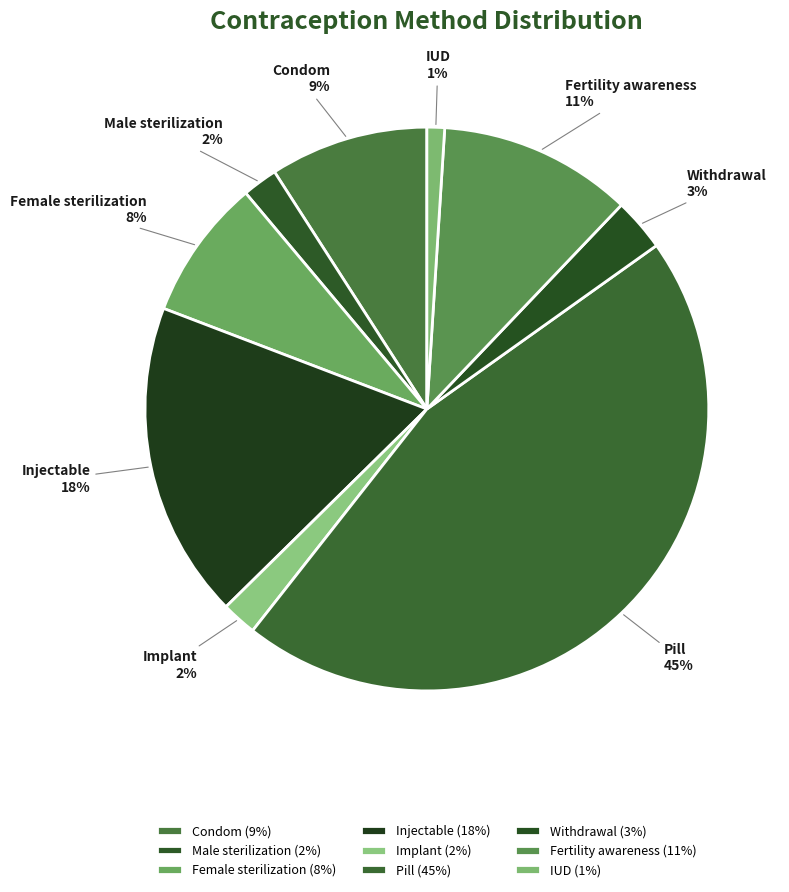

The Injectable slice represents 8% of the pie. True or false?

False